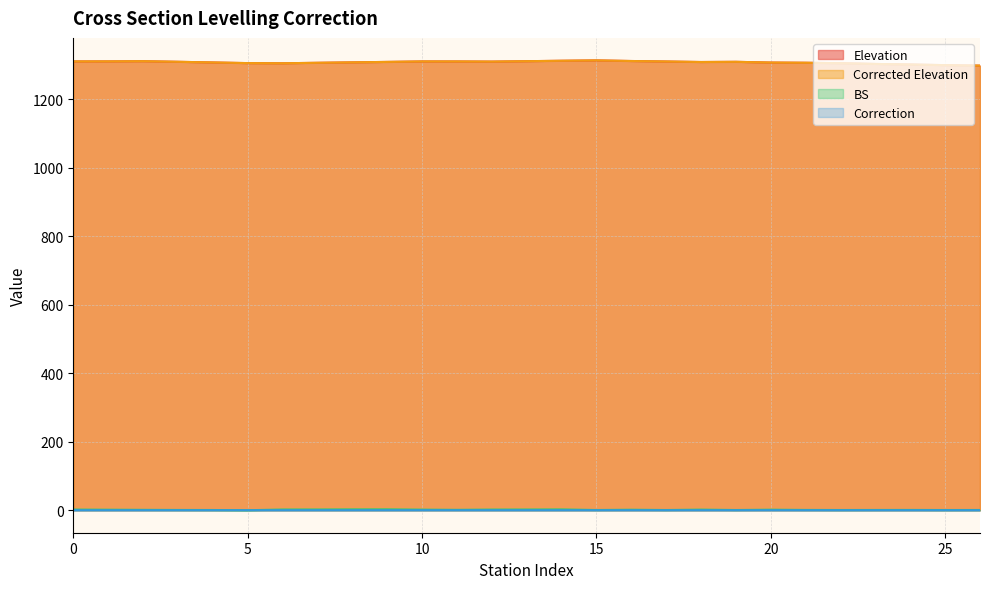

How many data points in BS are above 1?

15